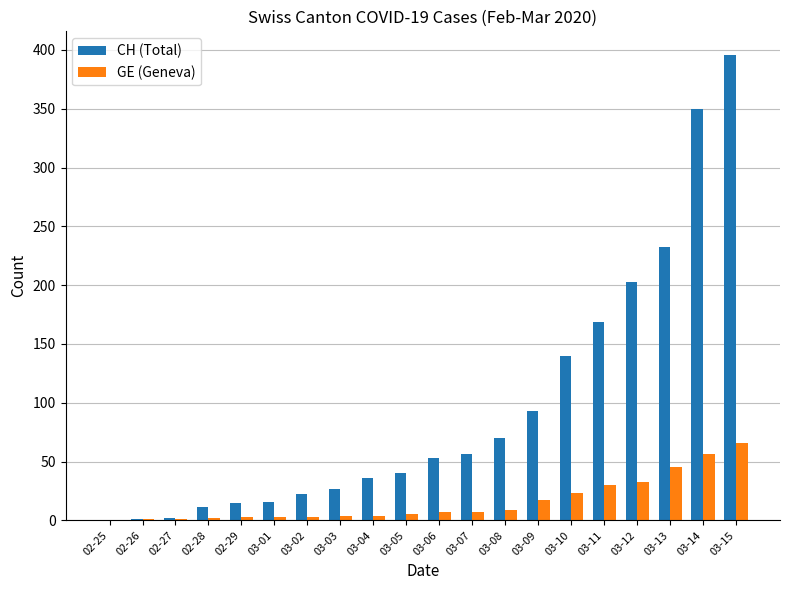

Count the number of data series in this chart.

2